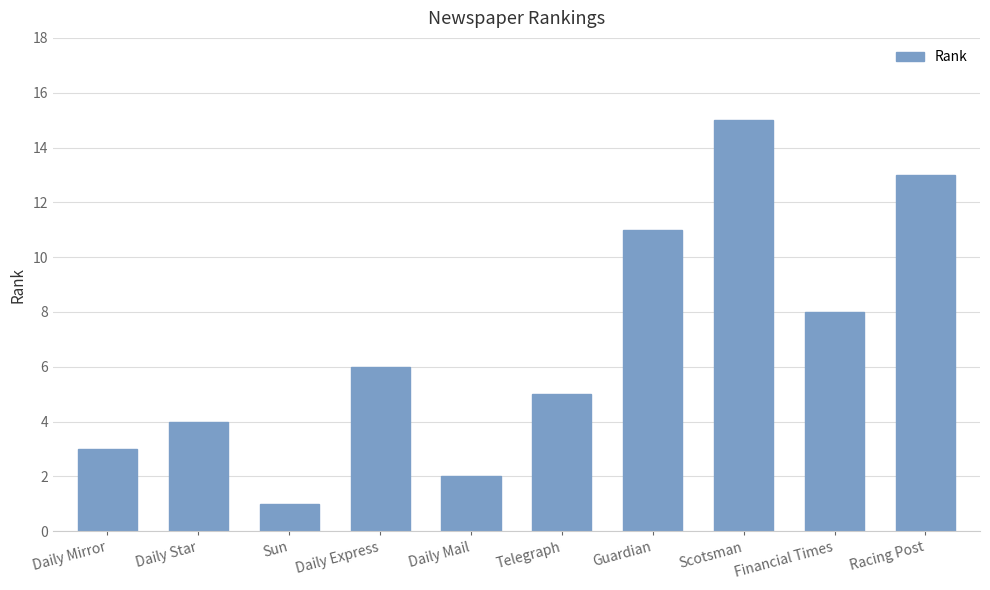

Rank the categories by value from lowest to highest.

Sun, Daily Mail, Daily Mirror, Daily Star, Telegraph, Daily Express, Financial Times, Guardian, Racing Post, Scotsman